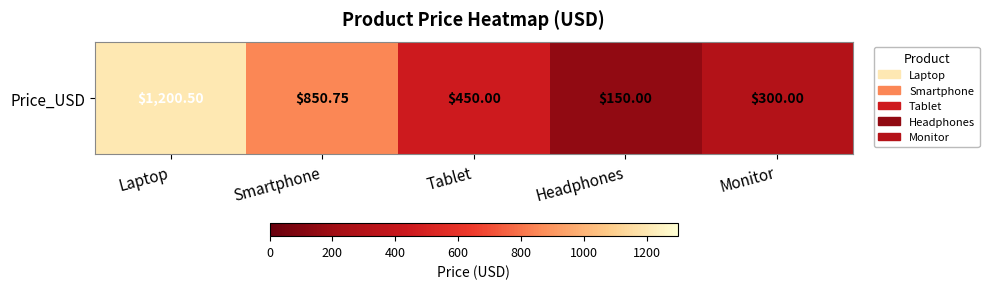

List the labels in order of value, largest first.

Laptop, Smartphone, Tablet, Monitor, Headphones